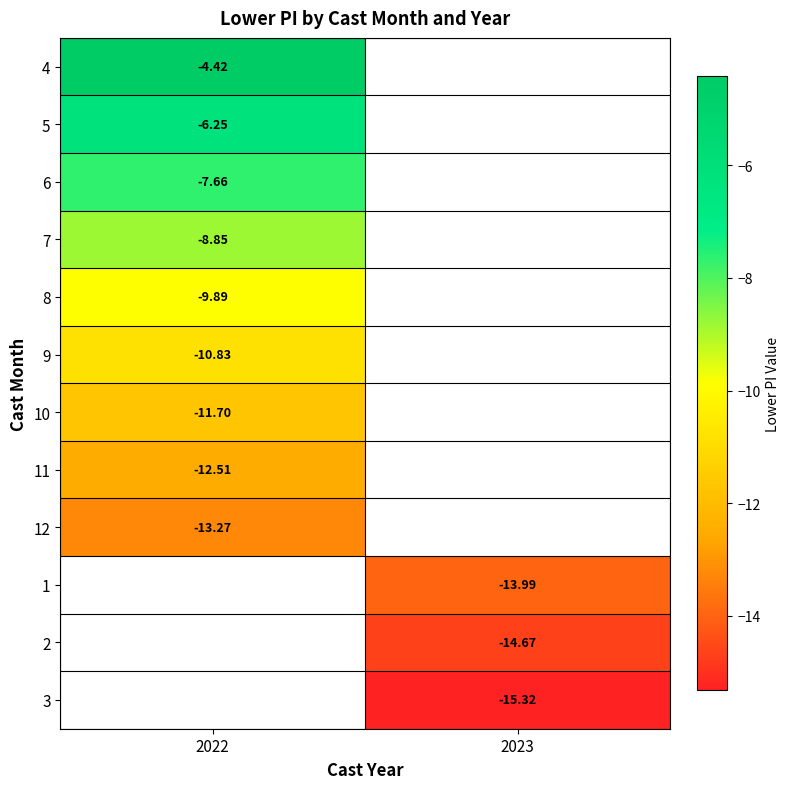

Which category has the lowest value in the 9 series?

2022